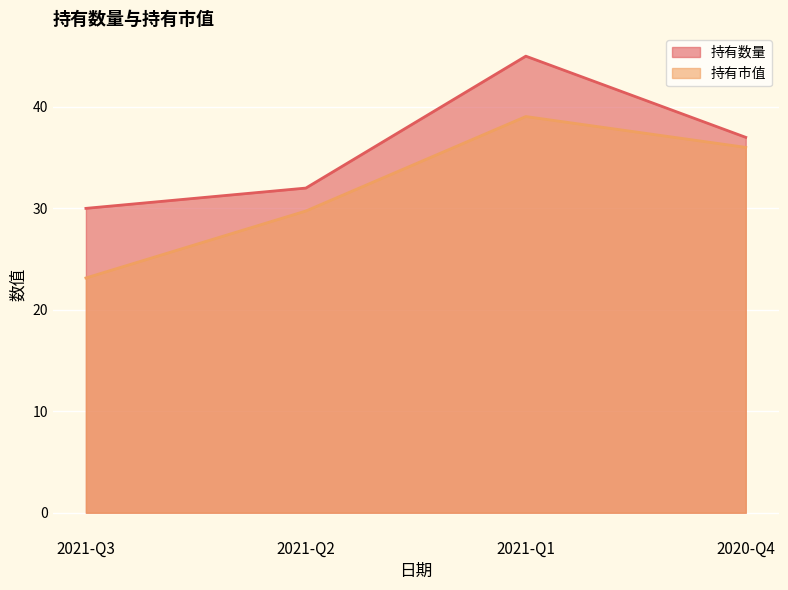

True or false: 持有数量 and 持有市值 intersect in this chart.

False